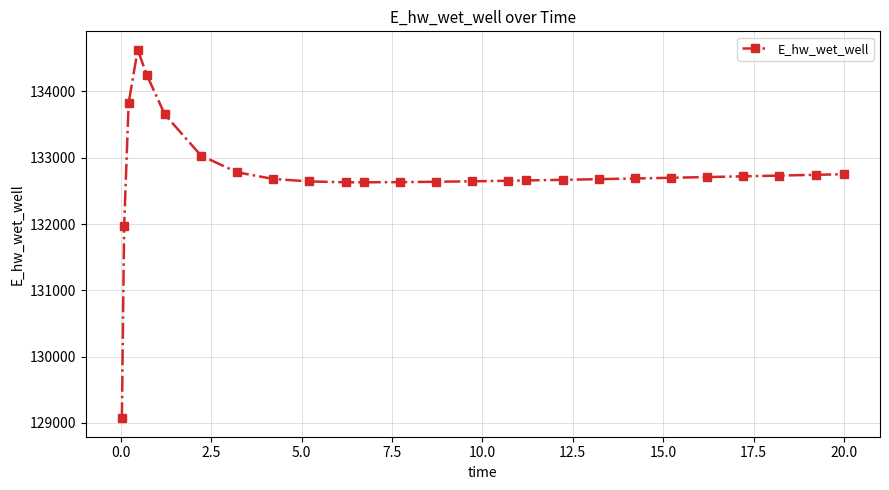

What is the difference between the maximum and minimum values?

5557.5